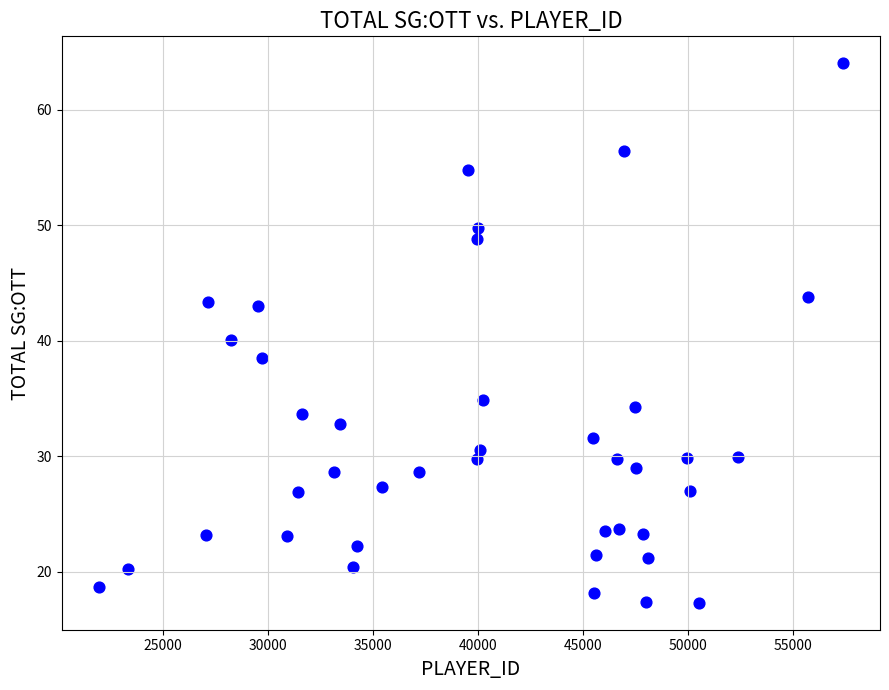

What is the range of Y values (max minus min)?

46.7